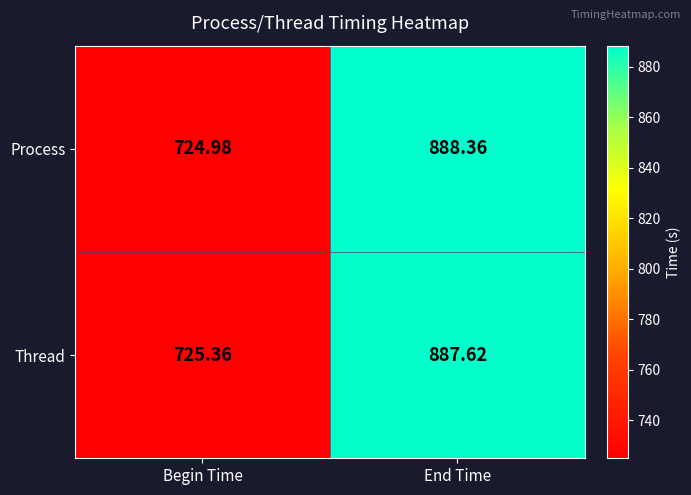

At which label is Thread closest to 806?

Begin Time